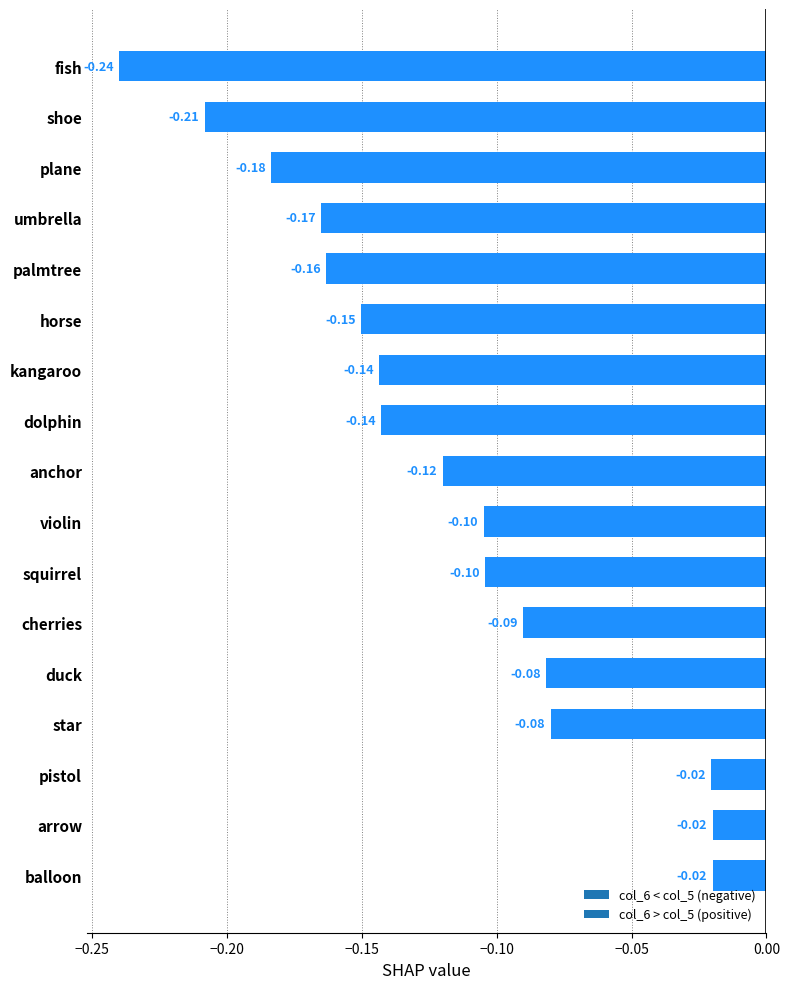

At which category does the chart reach its minimum across all series?

fish